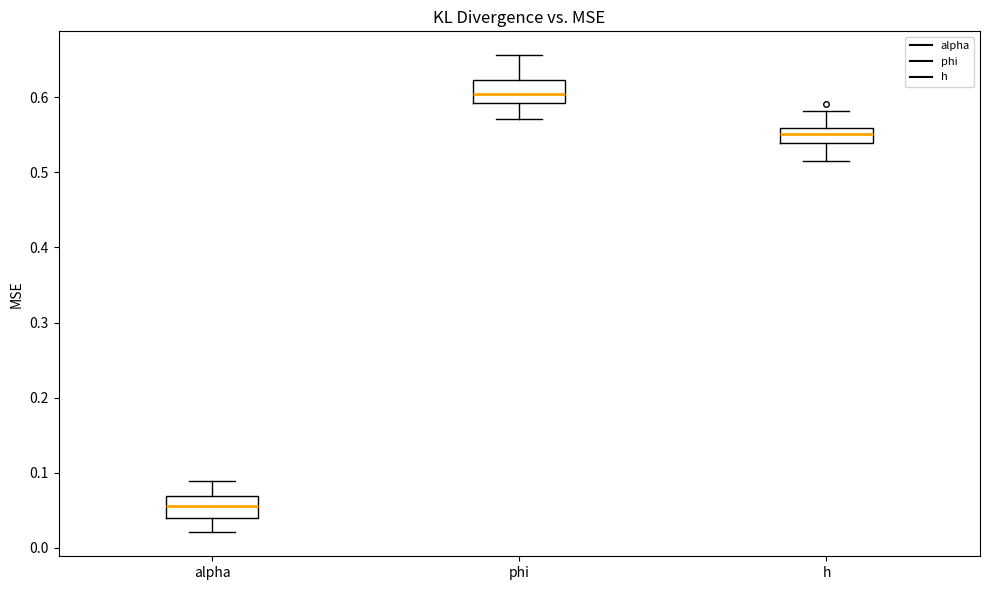

Reading left to right, transcribe this box plot: for each box, give where its median line is, the range the box spans, and where its two whiskers end, as read against the y-axis. The values are not printed on the chart, so give them approximately, as read against the axis.

alpha: median 0.06, box 0.04 to 0.07, whiskers 0.02 to 0.09
phi: median 0.60, box 0.59 to 0.62, whiskers 0.57 to 0.66
h: median 0.55, box 0.54 to 0.56, whiskers 0.51 to 0.58